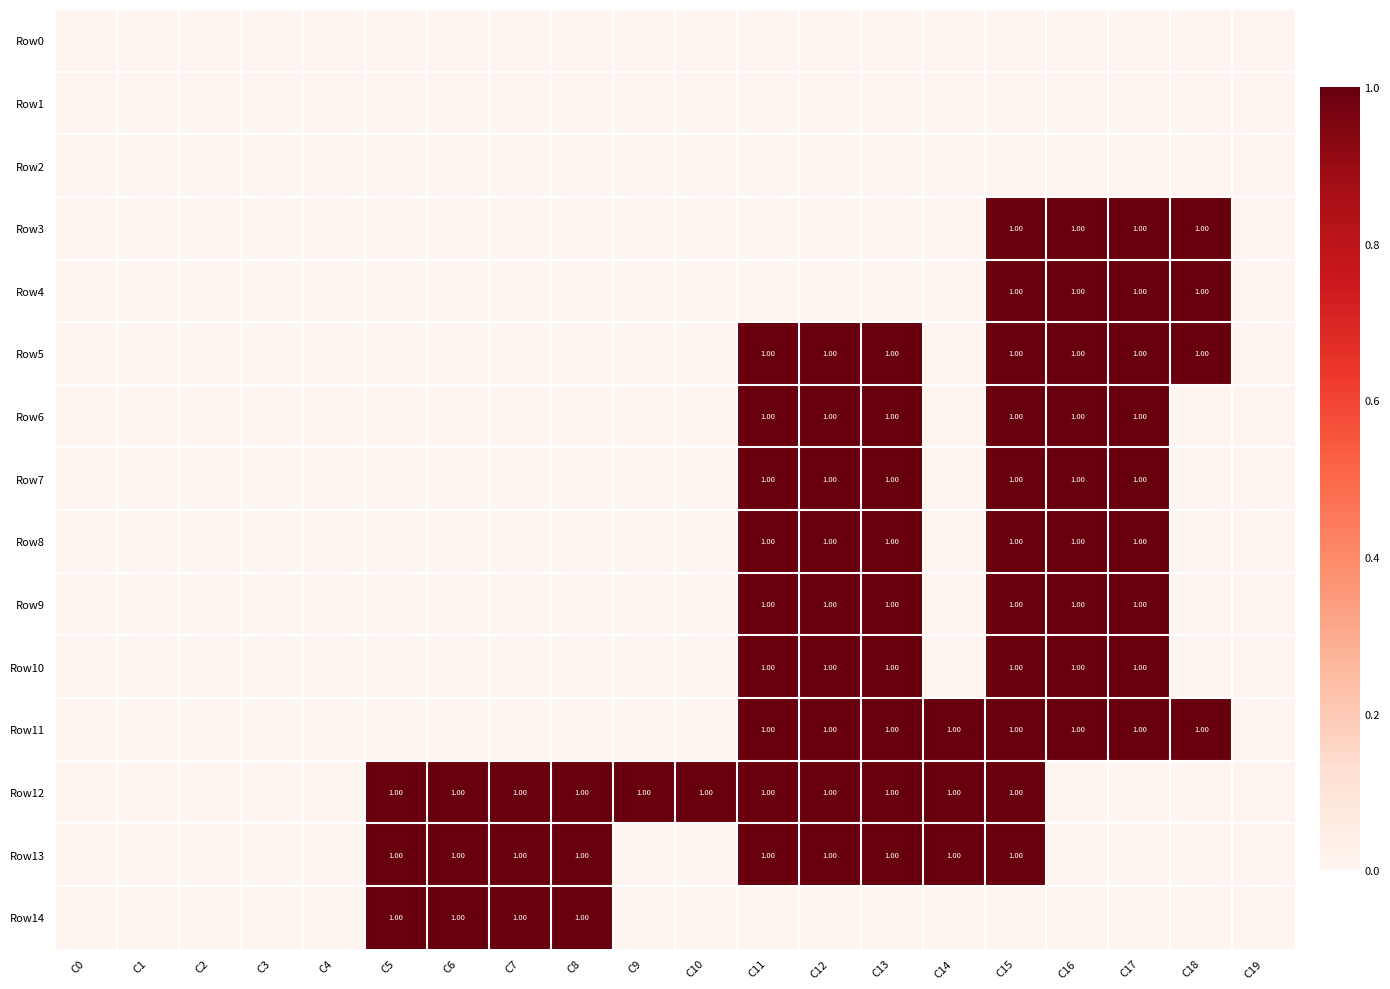

Count the Row6 values in the range 0 to 1.

20